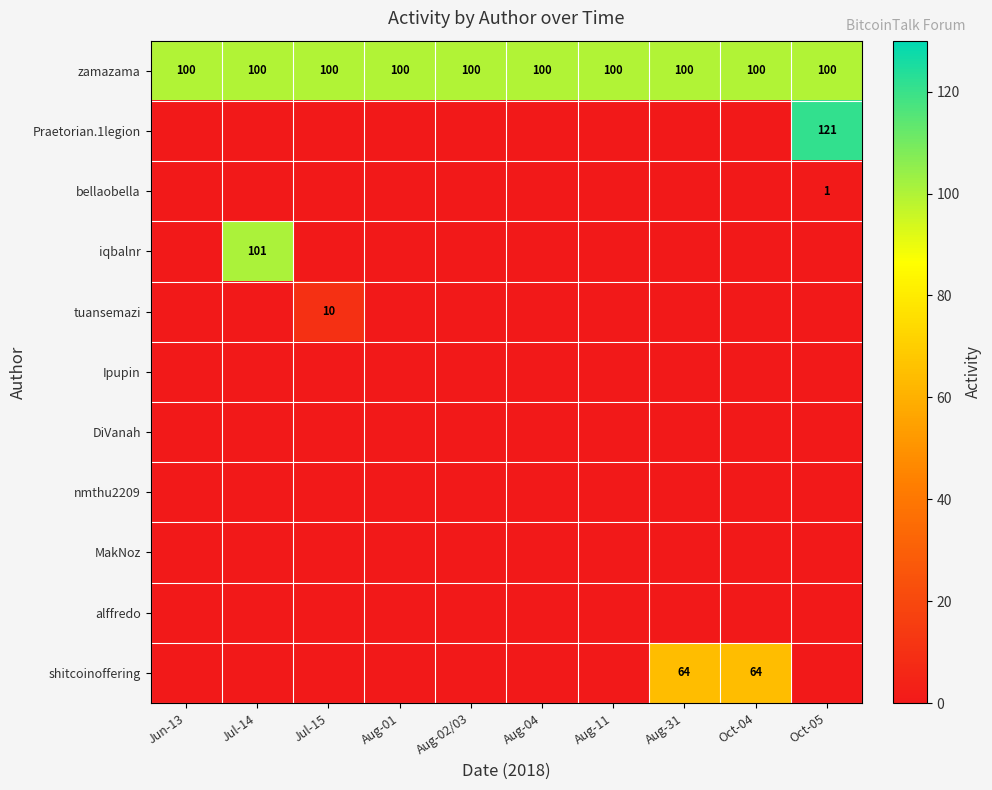

What is the spread (max minus min) of values at Jun-13?

100